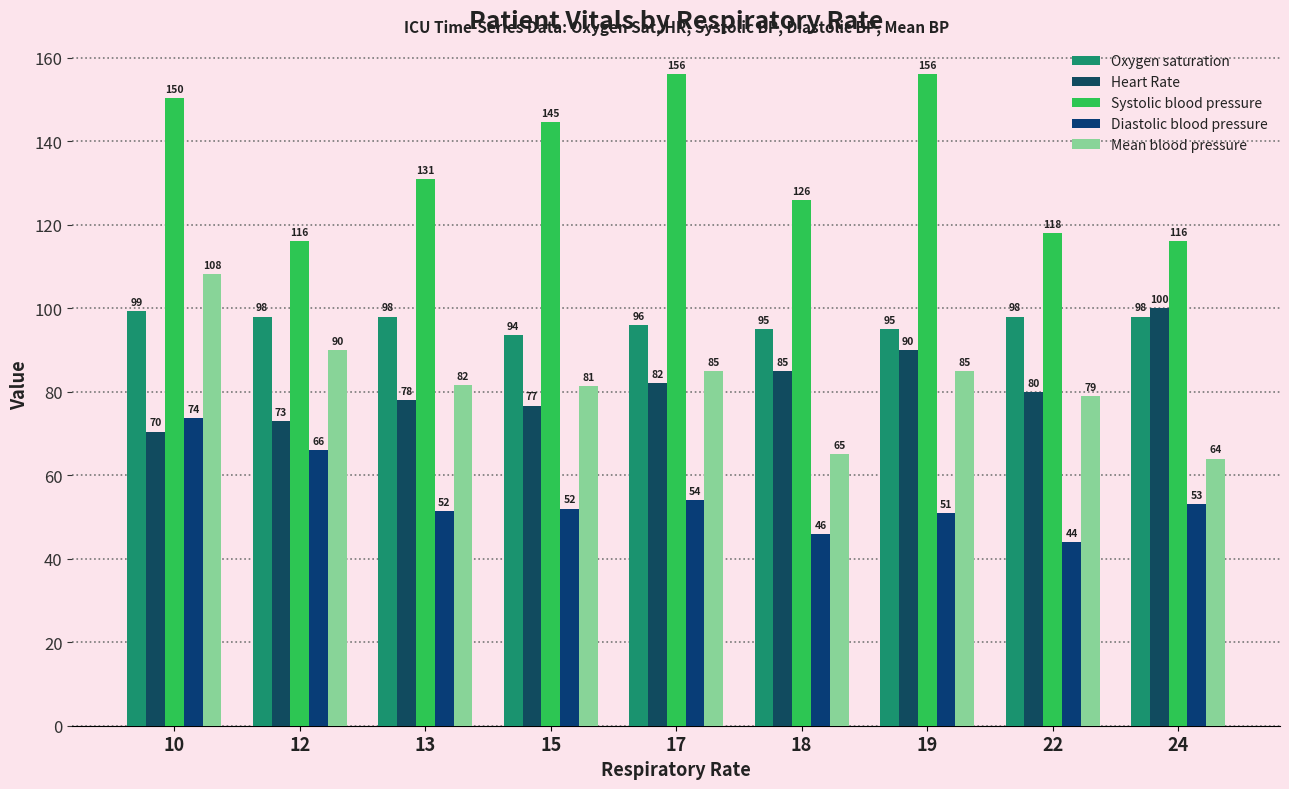

Which label corresponds to the largest value in the chart?

17